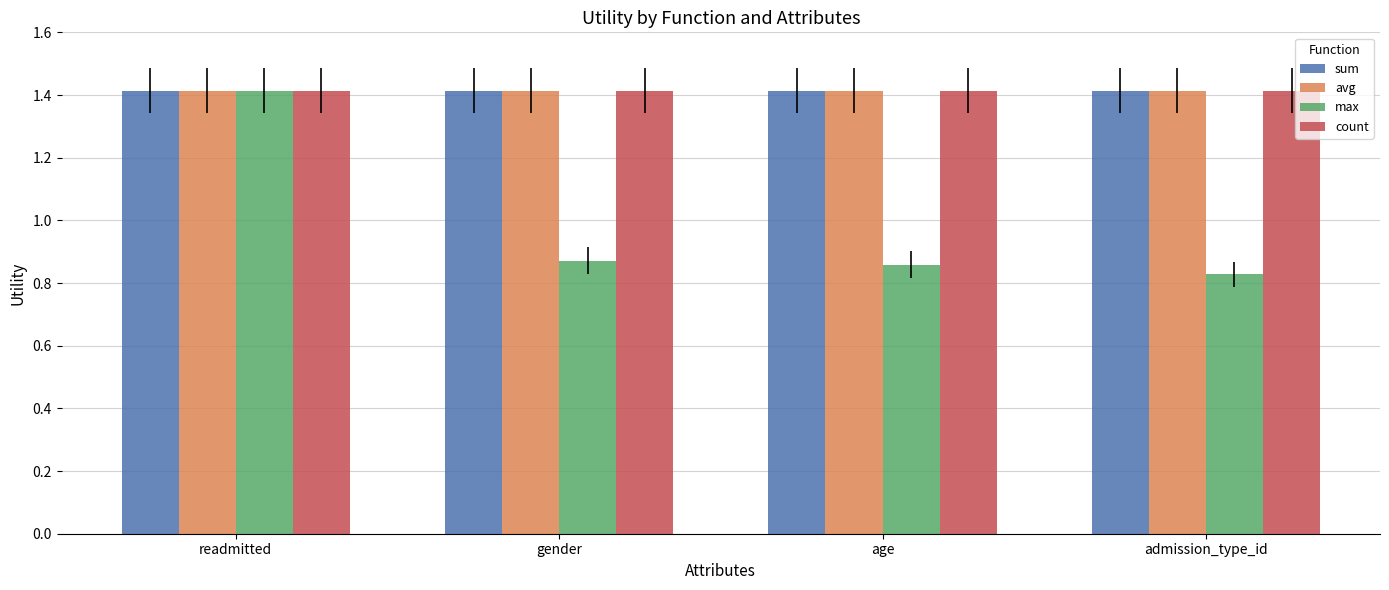

Is the value of avg at readmitted greater than the value of max at gender?

Yes